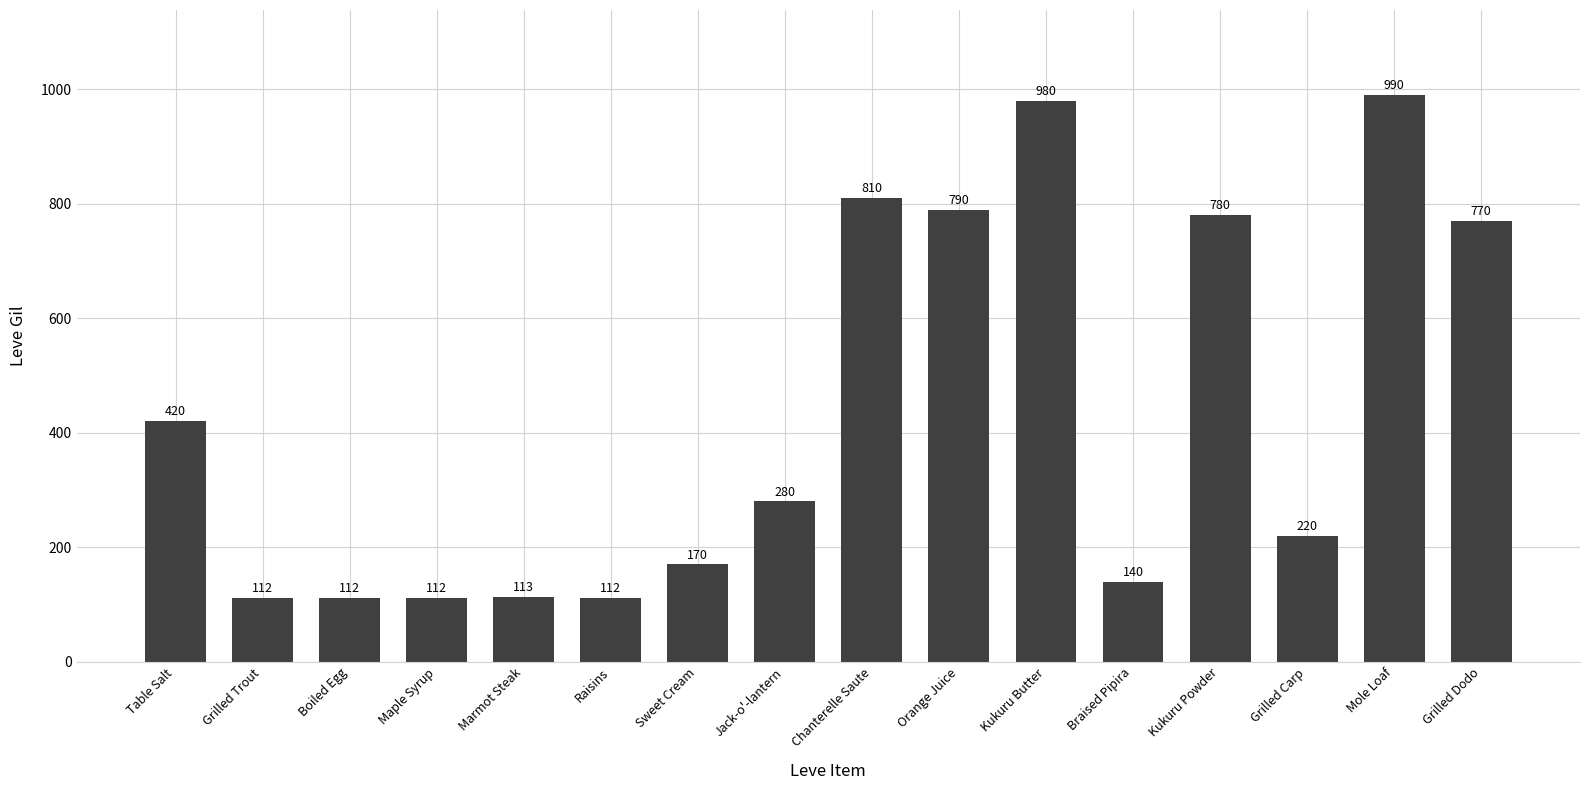

What is the sum of the values at Orange Juice and Grilled Carp?

1010